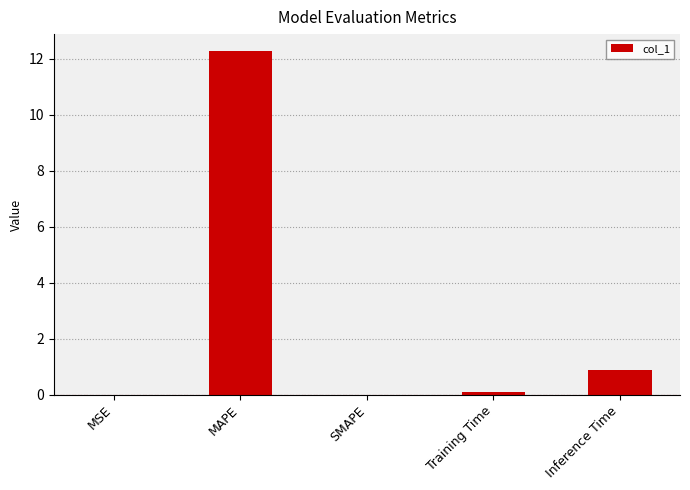

What is the sum of the values at SMAPE and Inference Time?

0.9